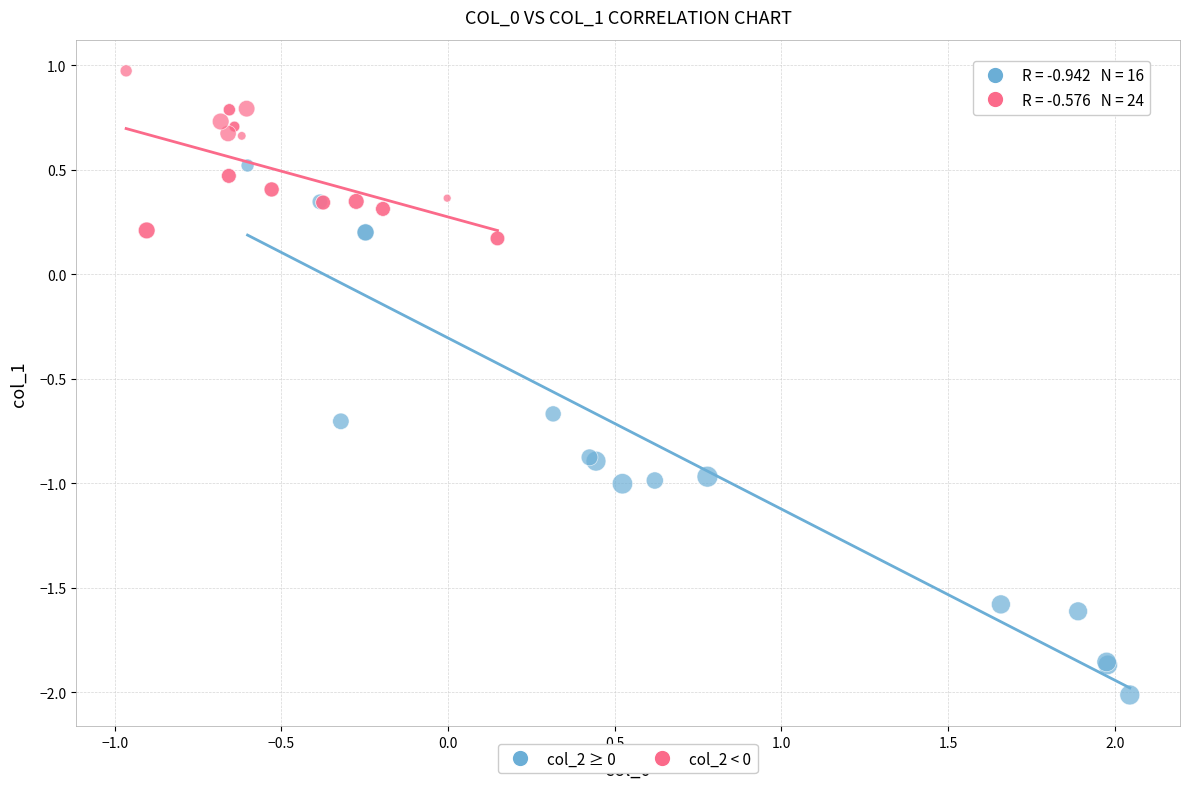

Which series has the widest spread of Y values?

col_2 ≥ 0